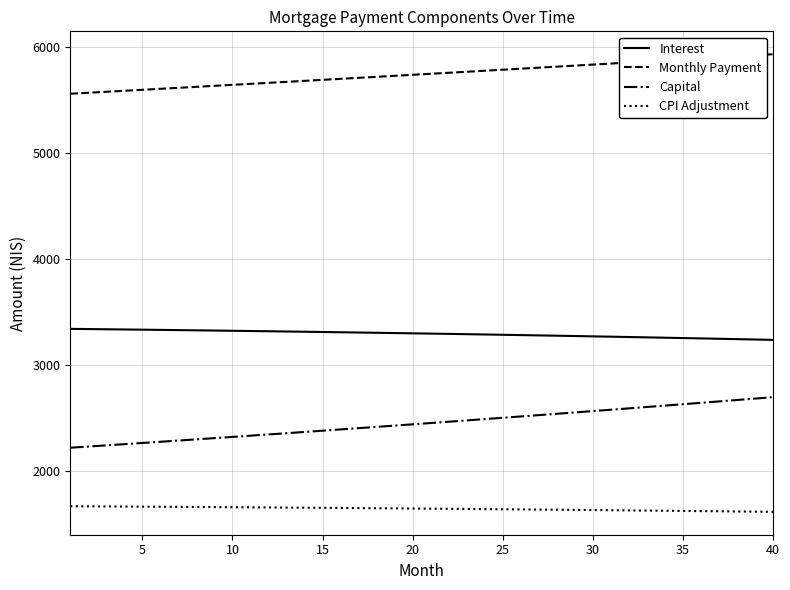

Rank the series by their maximum value, from highest to lowest.

Monthly Payment, Interest, Capital, CPI Adjustment